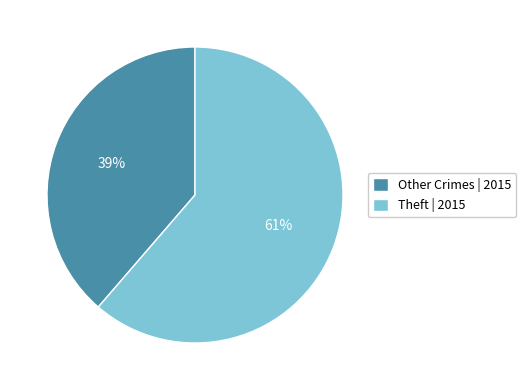

Is the sum of Other Crimes | 2015 and Theft | 2015 greater than half?

Yes